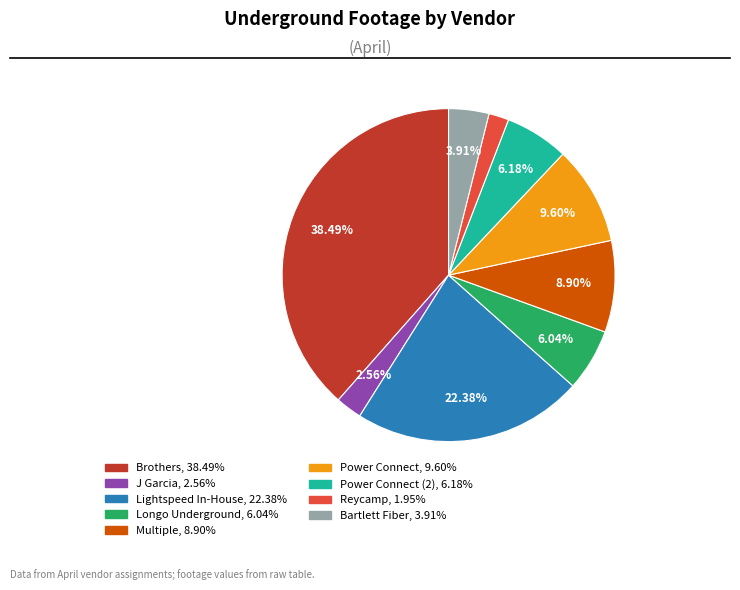

Is there any slice that represents more than half of the pie?

No